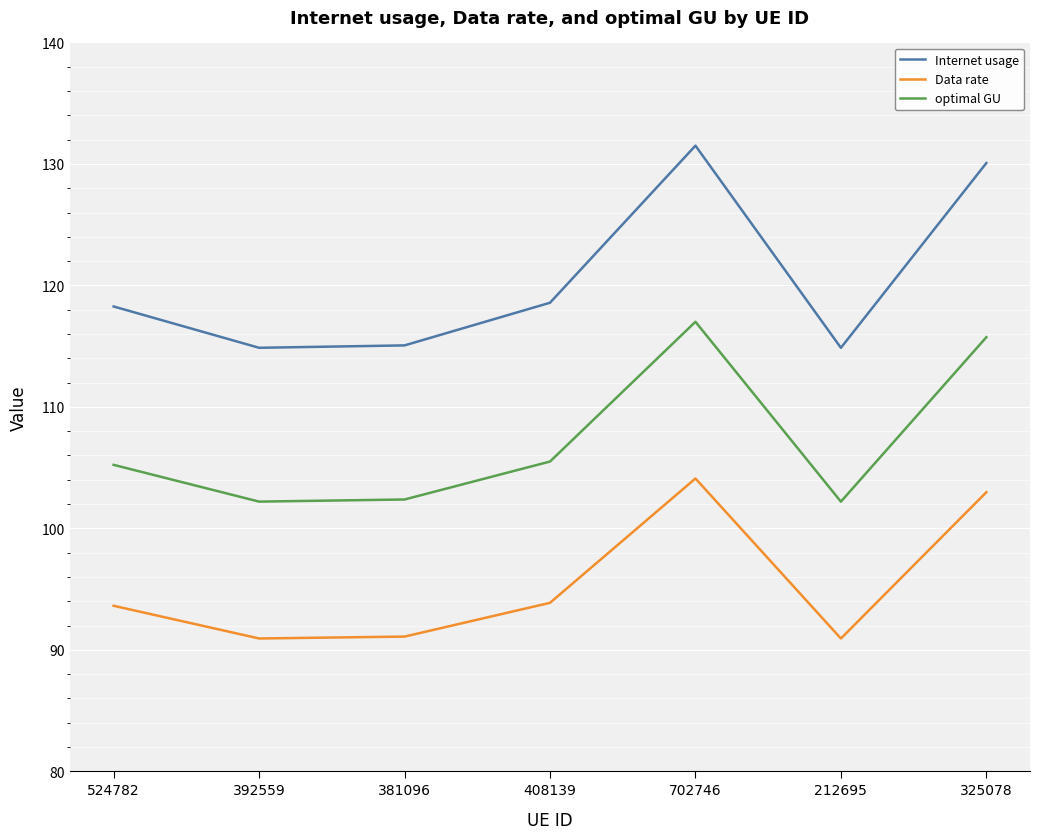

Is this an area chart (filled region under the line)?

No